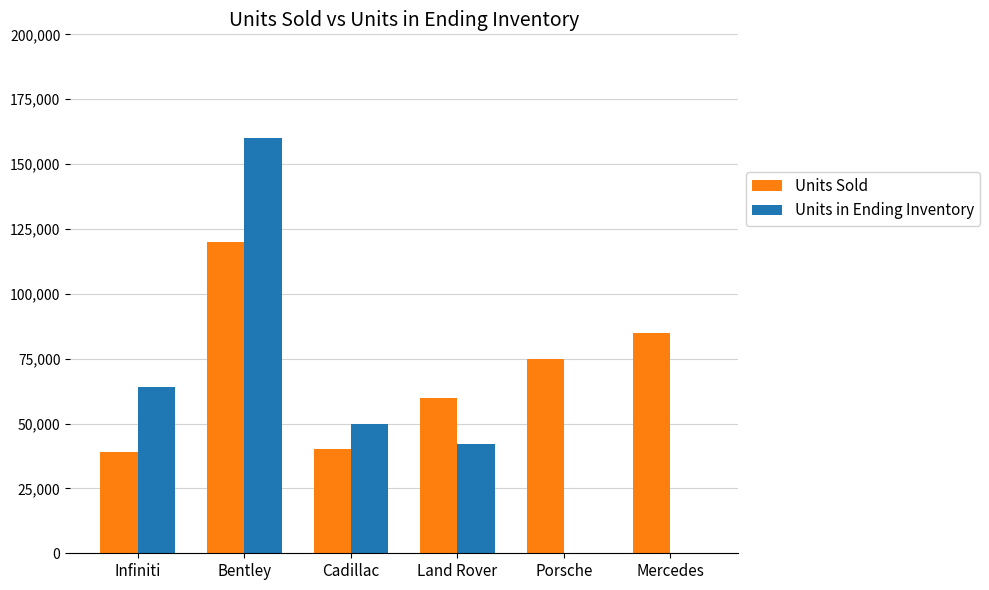

How many groups of bars are there?

6